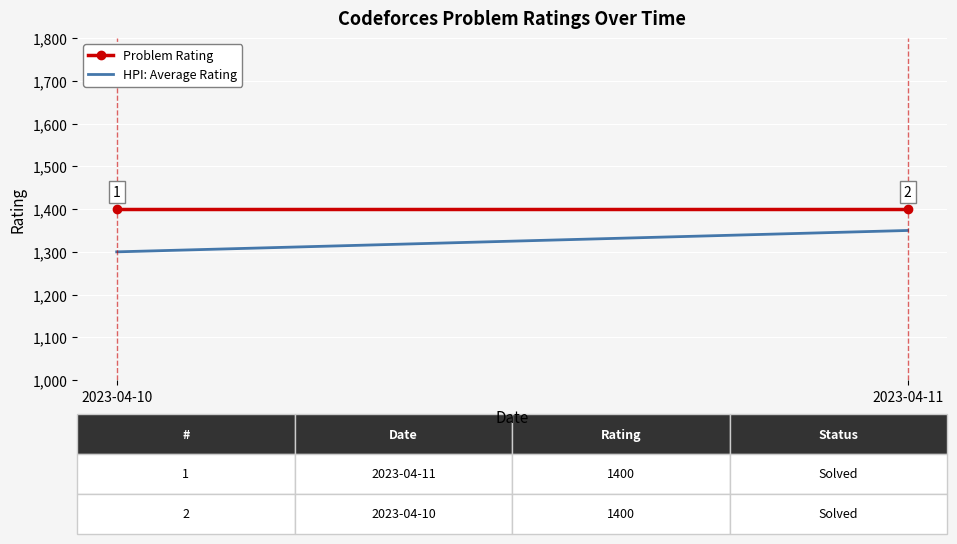

What is the difference between the highest and lowest values at 2023-04-11?

50